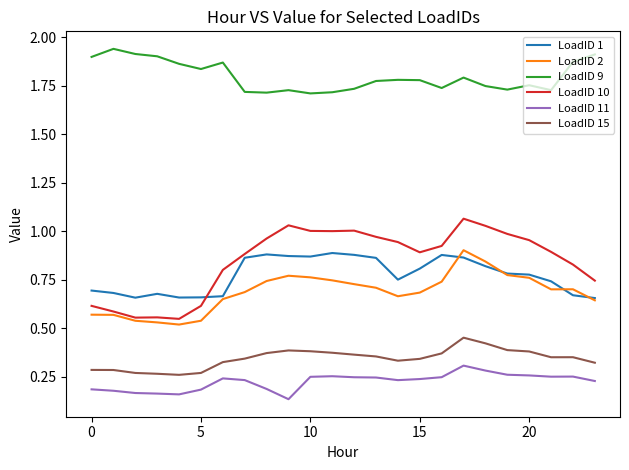

Which series has the largest total across all categories?

LoadID 9